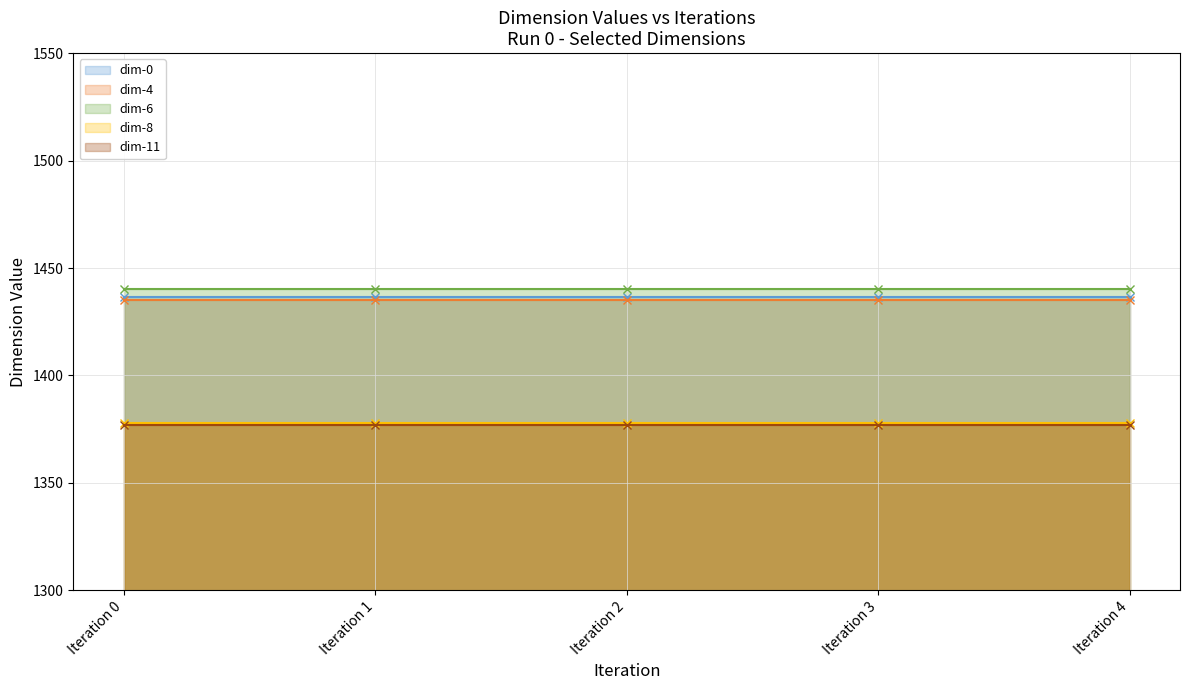

Which series has the largest total across all categories?

dim-6